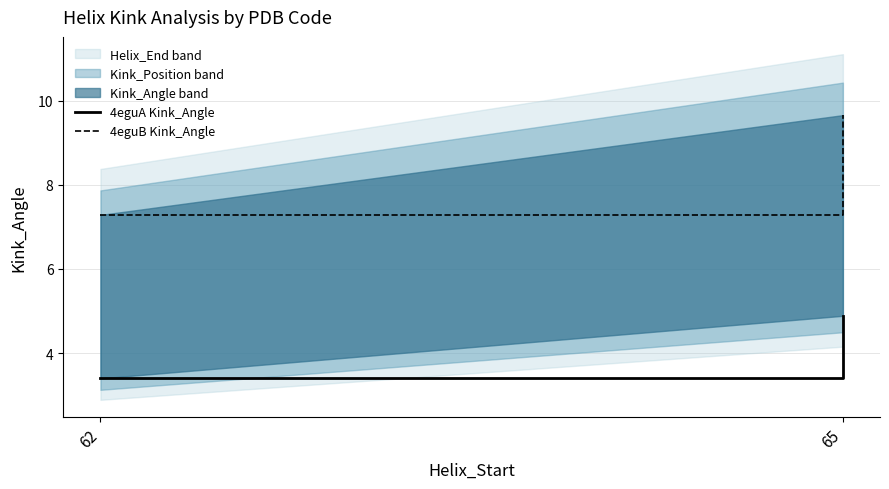

The 4eguB Kink_Angle series shows 4.3 at 65. True or false?

False